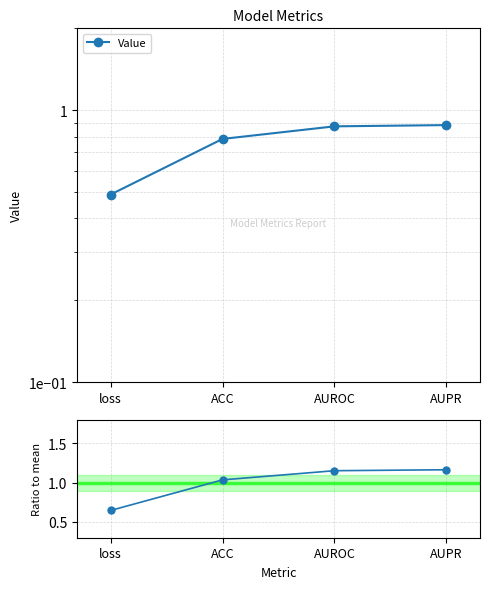

Reading right to left, list all the values displayed in this chart.

AUPR=0.9	AUROC=0.9	ACC=0.8	loss=0.5